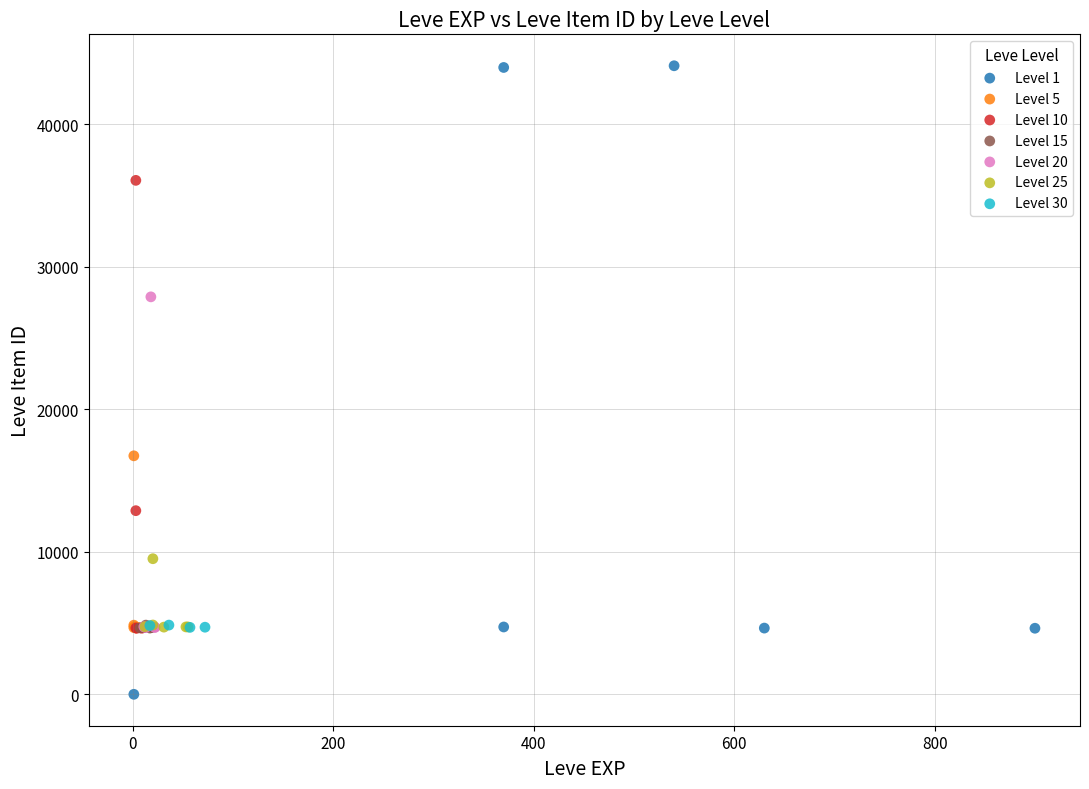

Which series has the widest spread of Y values?

Level 1